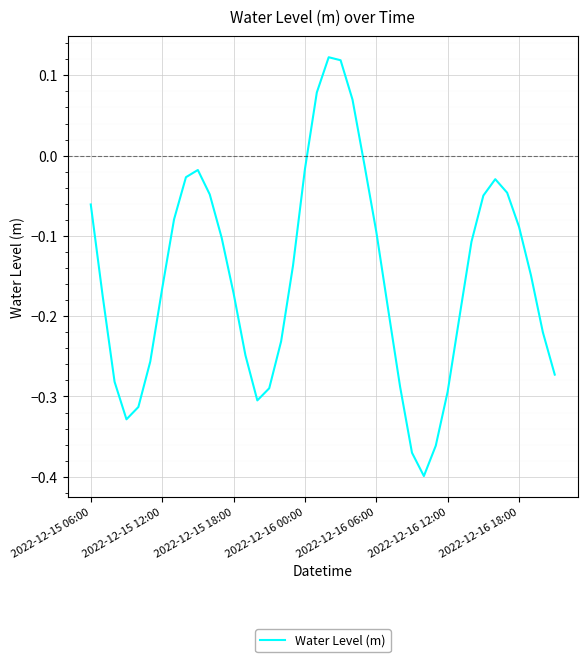

At which label does the data first exceed 0?

19